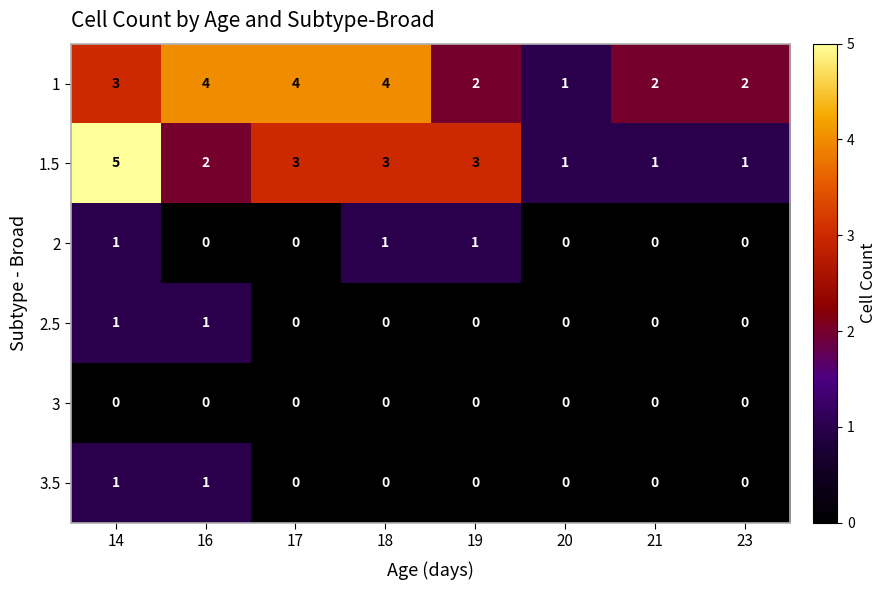

What is the sum of all 1 values?

22